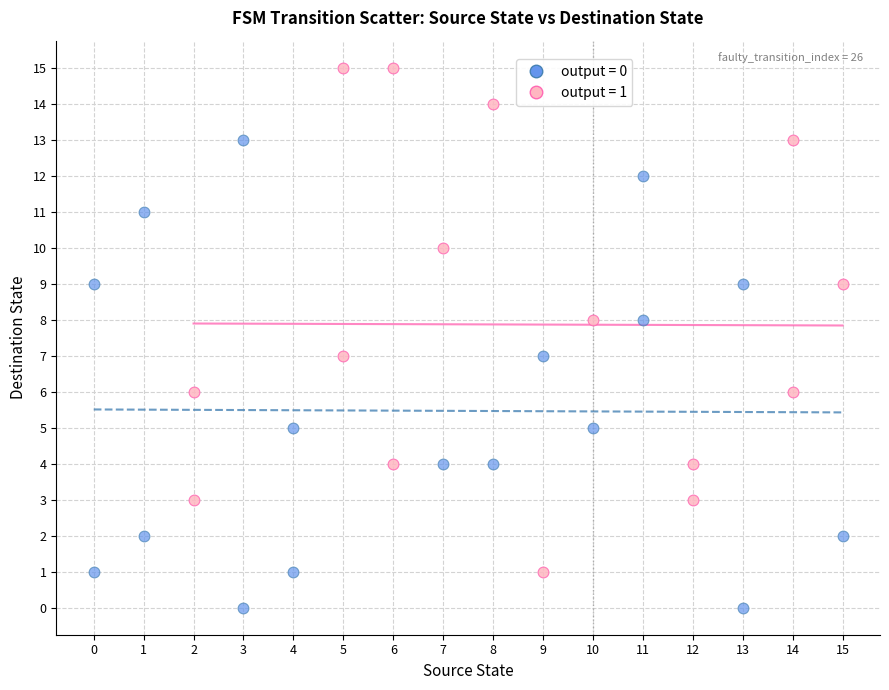

Which series contains the highest Y value?

output = 1